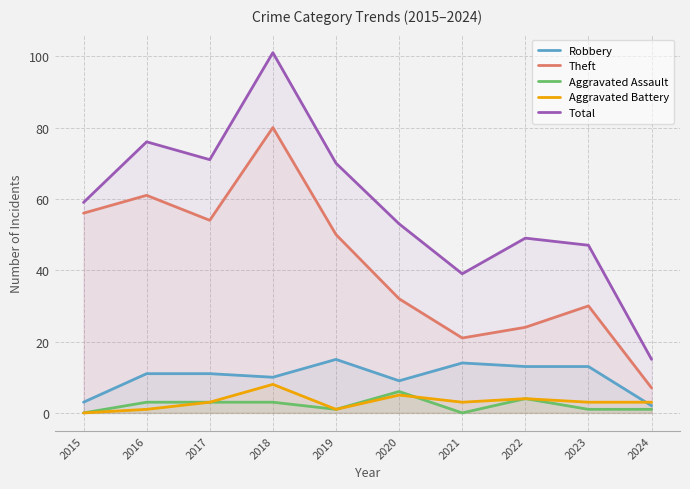

At 2015, list the series in order from smallest to largest.

Aggravated Assault, Aggravated Battery, Robbery, Theft, Total